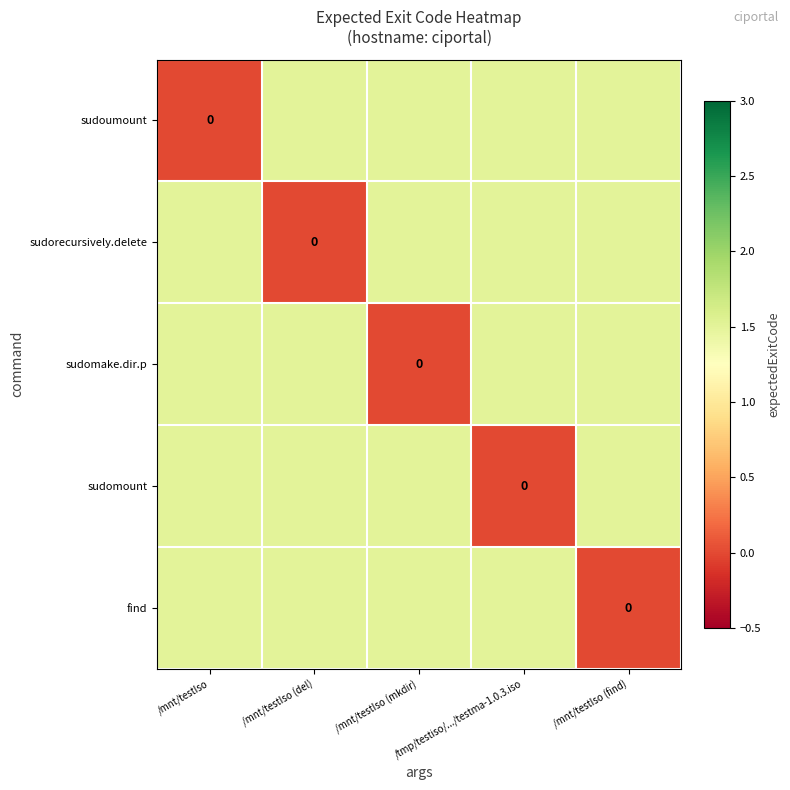

Where is sudomount nearest to the value 0?

/tmp/testiso/.../testma-1.0.3.iso